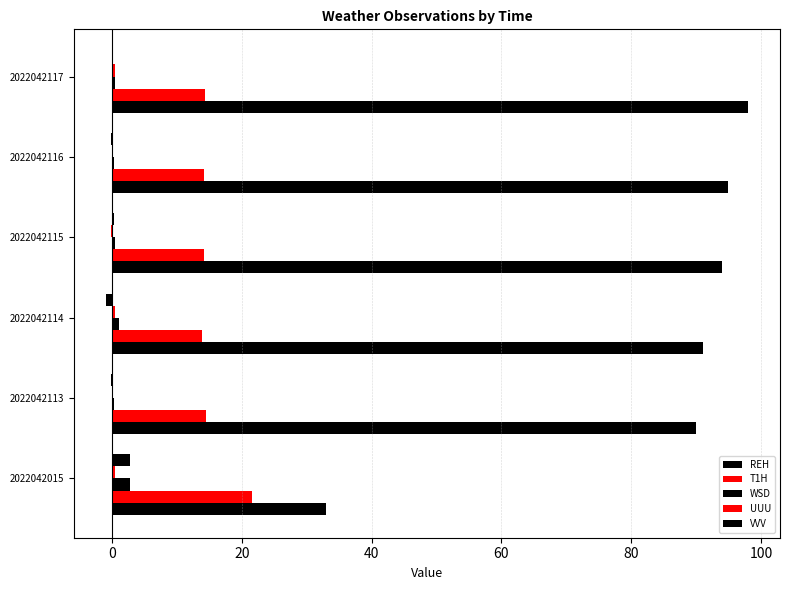

How many distinct data groups are displayed?

5